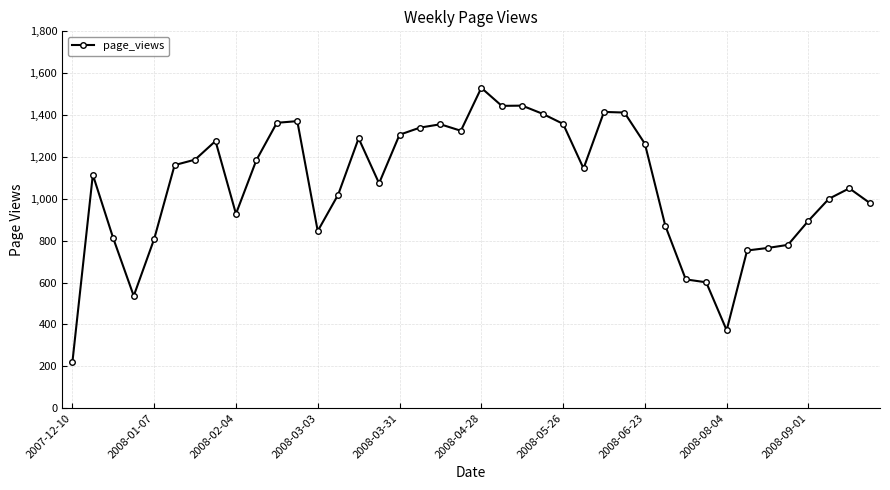

What is the maximum value shown in the chart?

1530